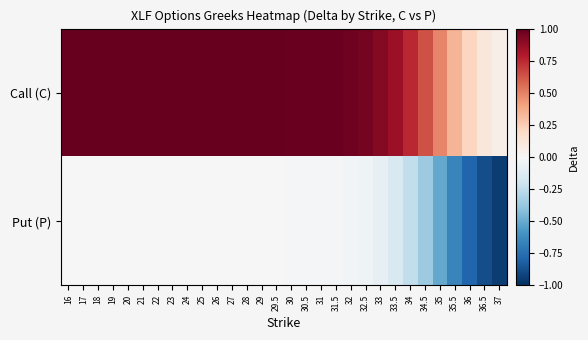

Count the number of data series in this chart.

2